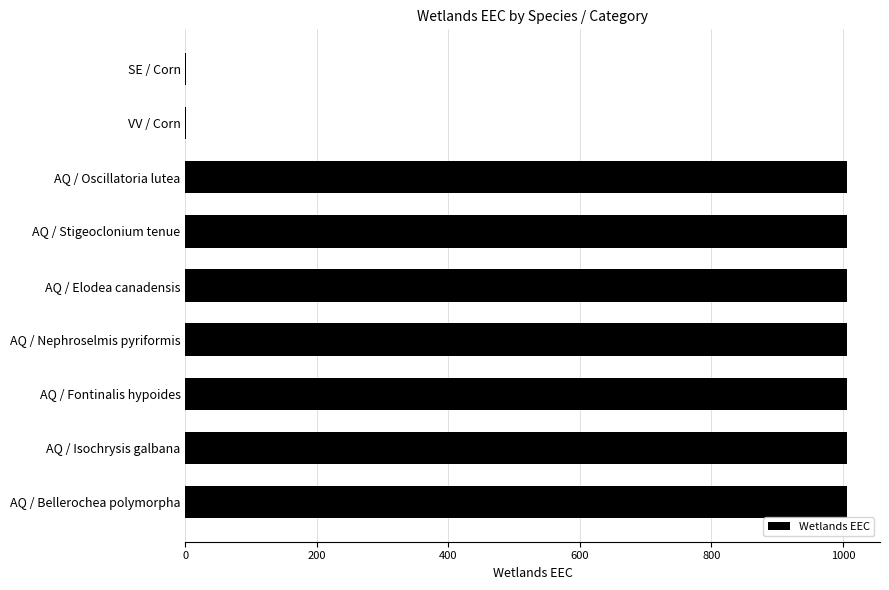

True or false: the data shows 533.2 at AQ / Stigeoclonium tenue.

False